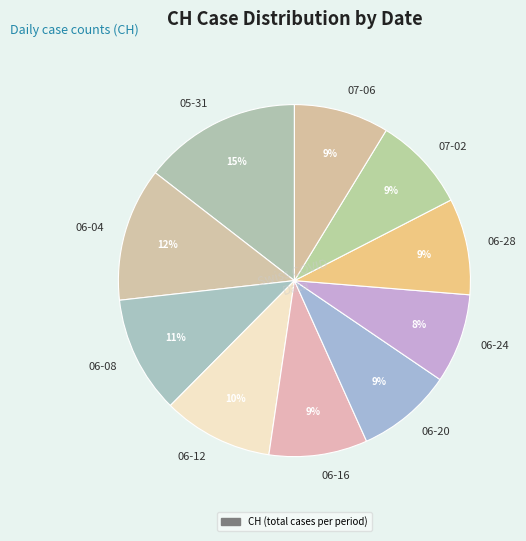

The 06-08 slice represents 11% of the pie. True or false?

True